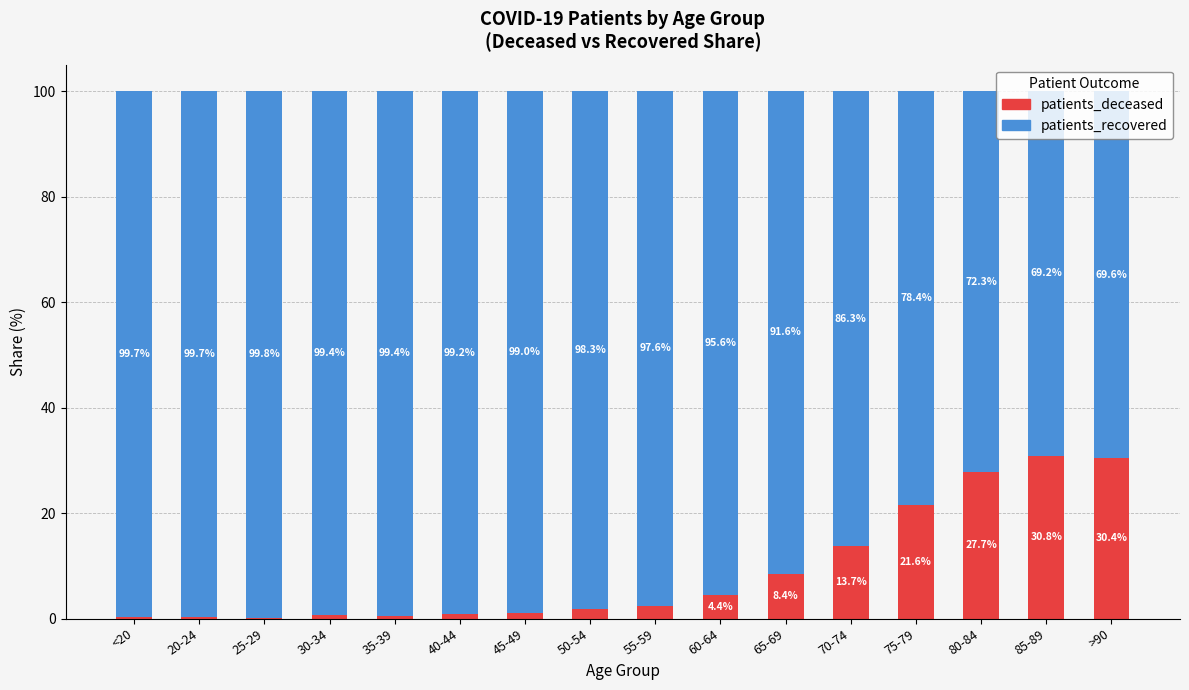

What is the total value across all series at 55-59?

100.0